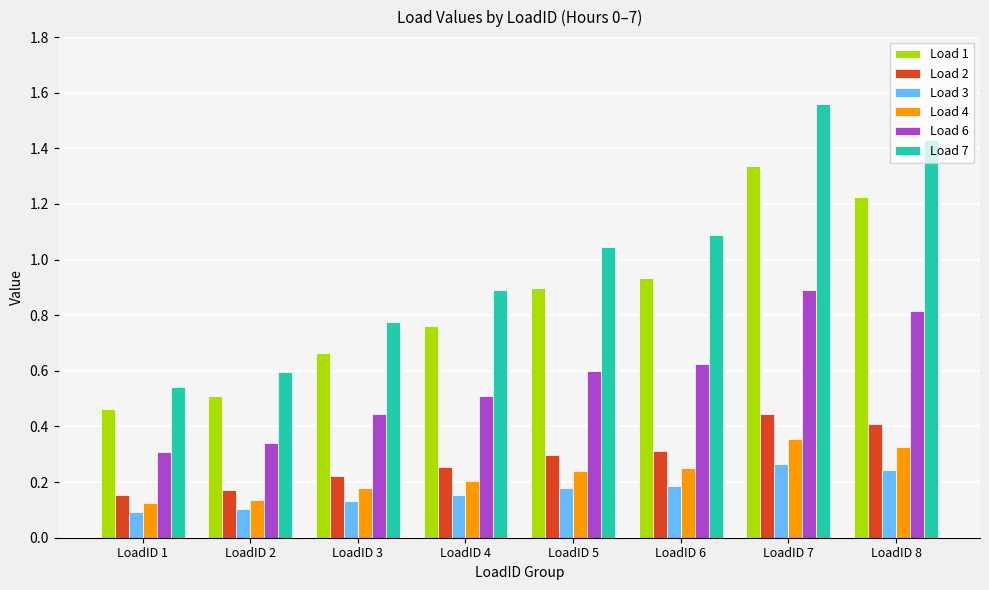

At which label is Load 6 closest to 0?

LoadID 1